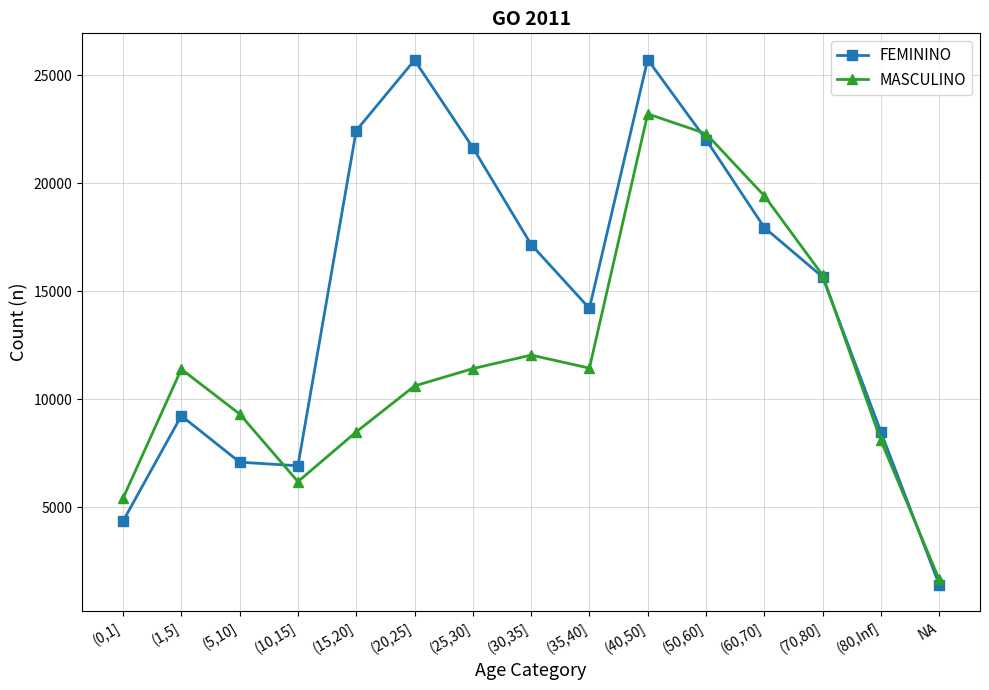

What is the lowest value of the MASCULINO series?

1656